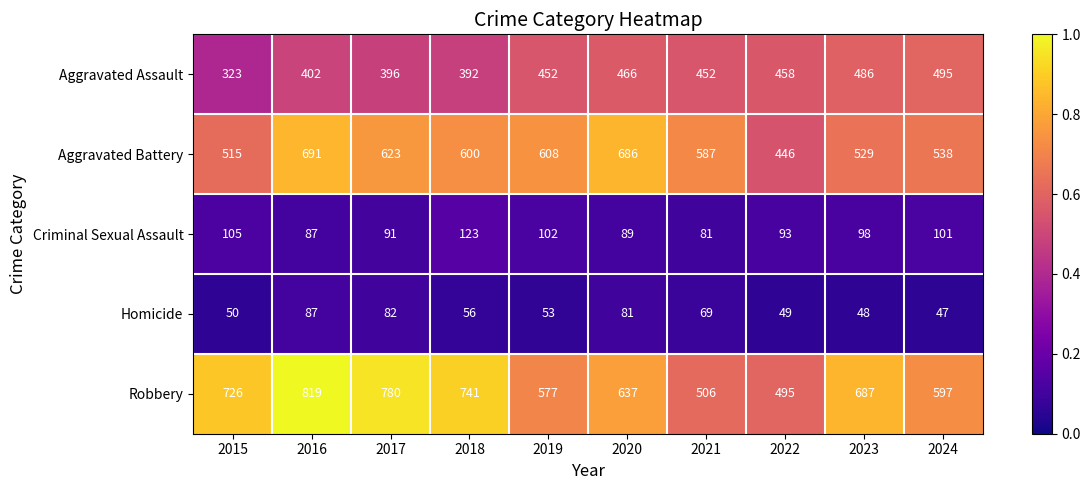

What is the sum of the Criminal Sexual Assault values at 2017 and 2021?

172